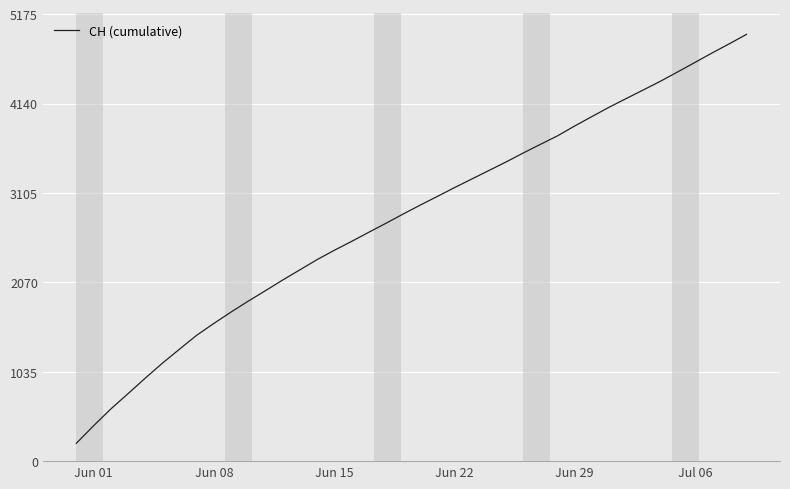

What is the difference between the maximum and minimum values?

4734